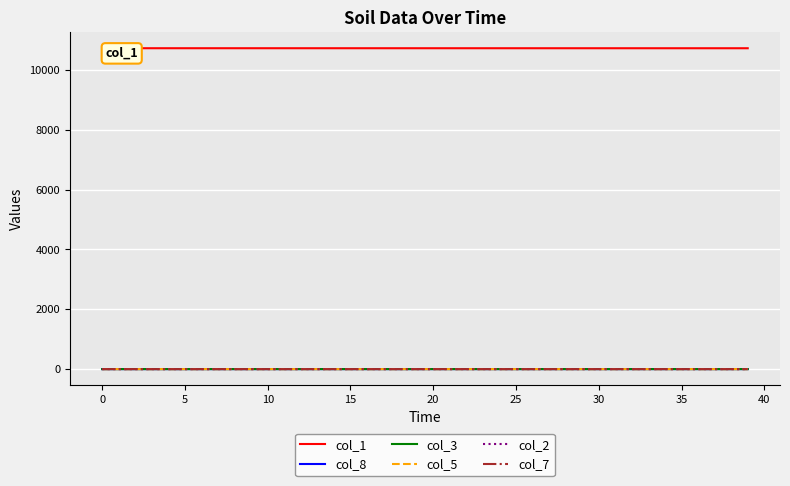

What is the maximum value shown in the chart?

10728.0